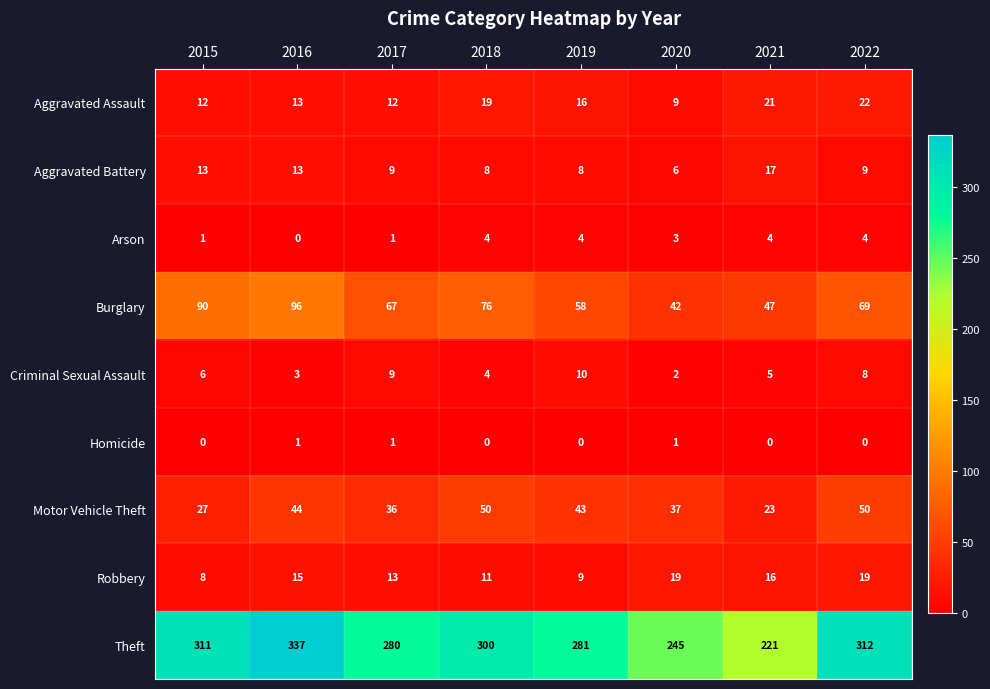

The Arson series shows 3 at 2020. True or false?

True